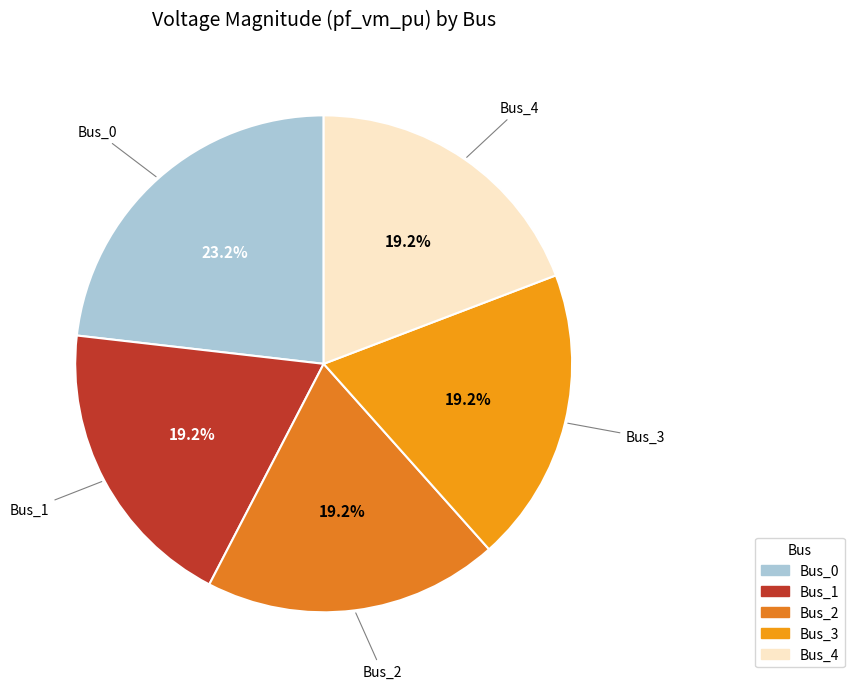

What percentage is NOT represented by Bus_4?

80.8%